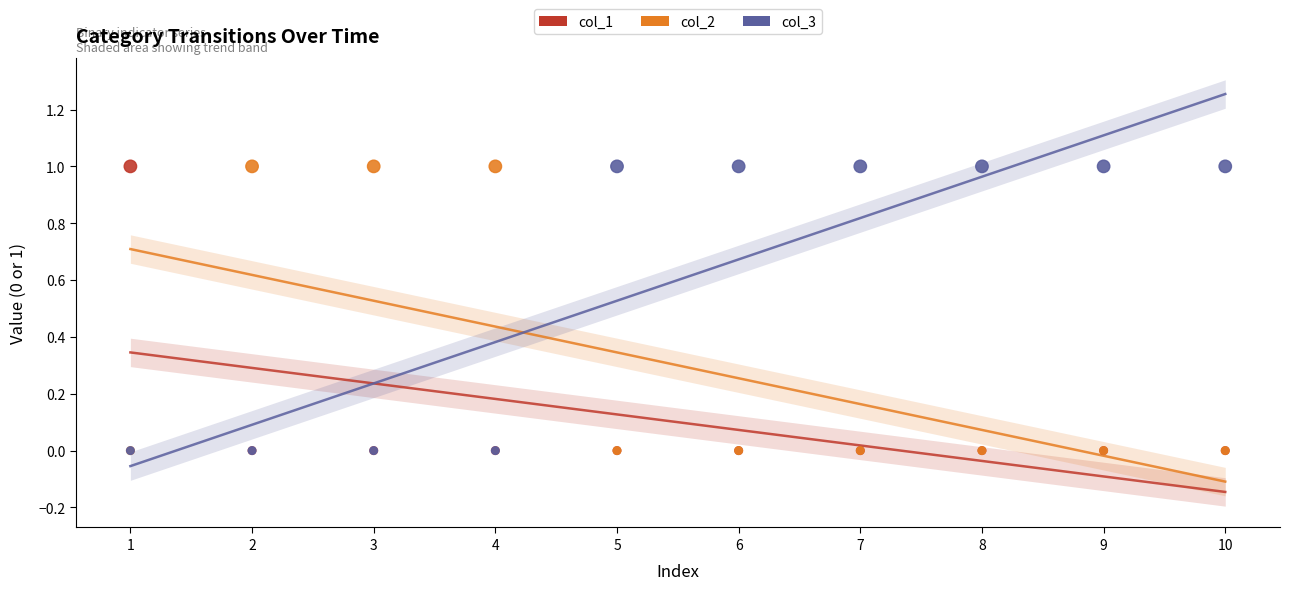

What are all the series names shown in the legend?

col_1, col_2, col_3